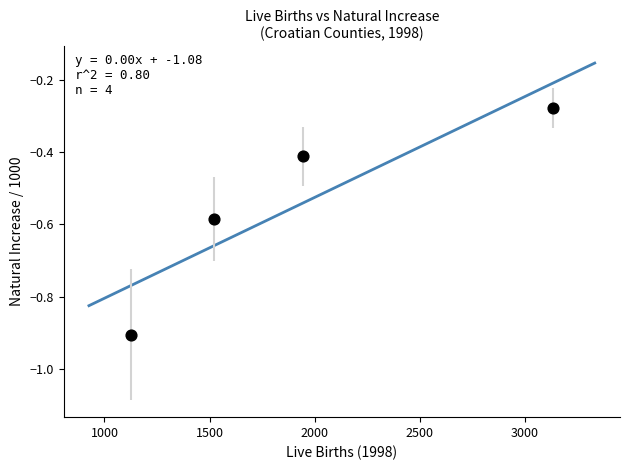

What is the average X value?

1931.0